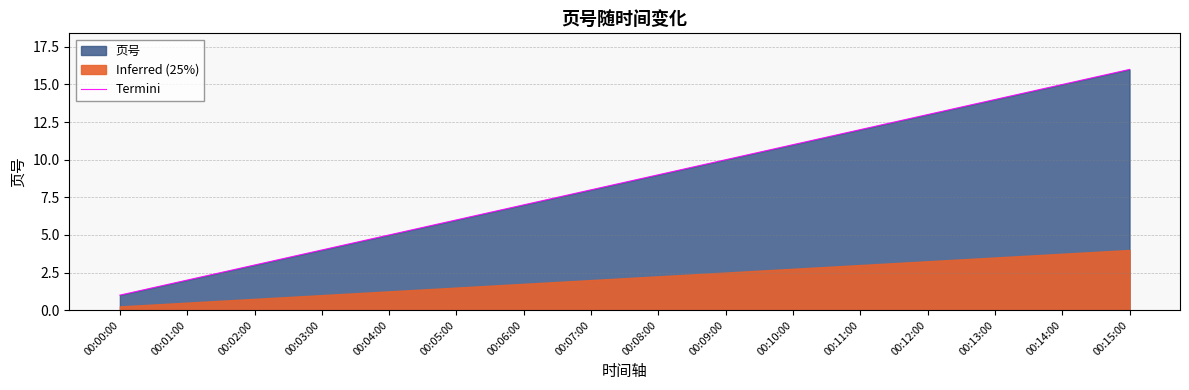

True or false: the data shows 5 at 00:11:00.

False